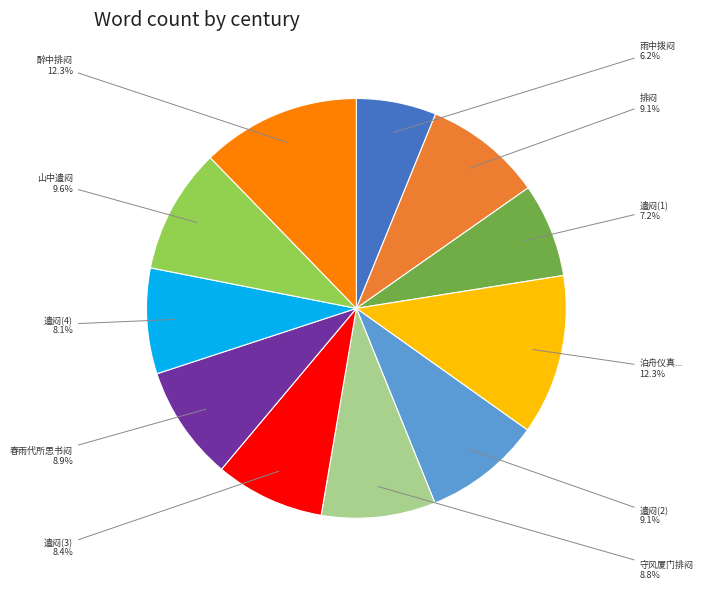

Combined, what portion of the pie is 遣闷(3) and 排闷?

17.5%